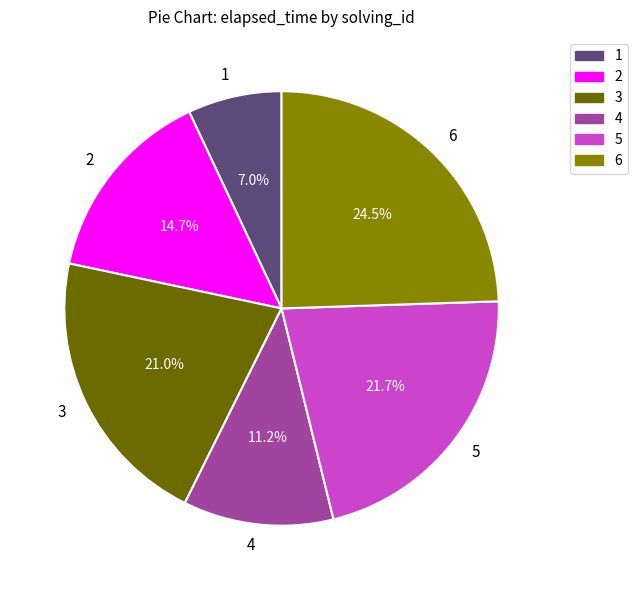

To the nearest percent, what is the difference between the 4 and 5 slice percentages?

10%